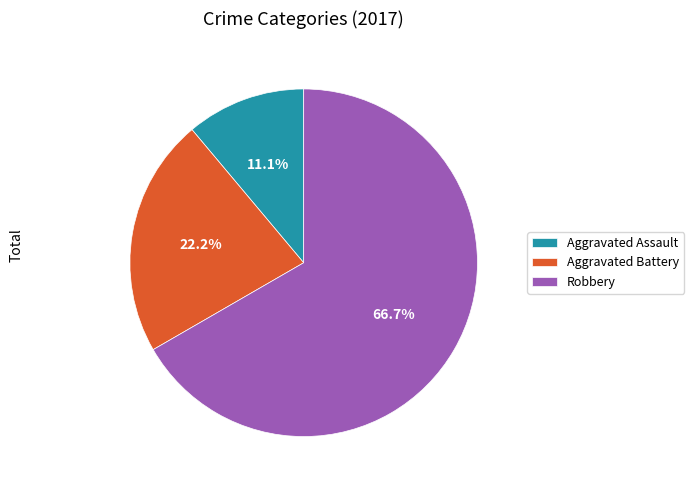

Do Aggravated Assault and Robbery together represent more than half of the pie?

Yes